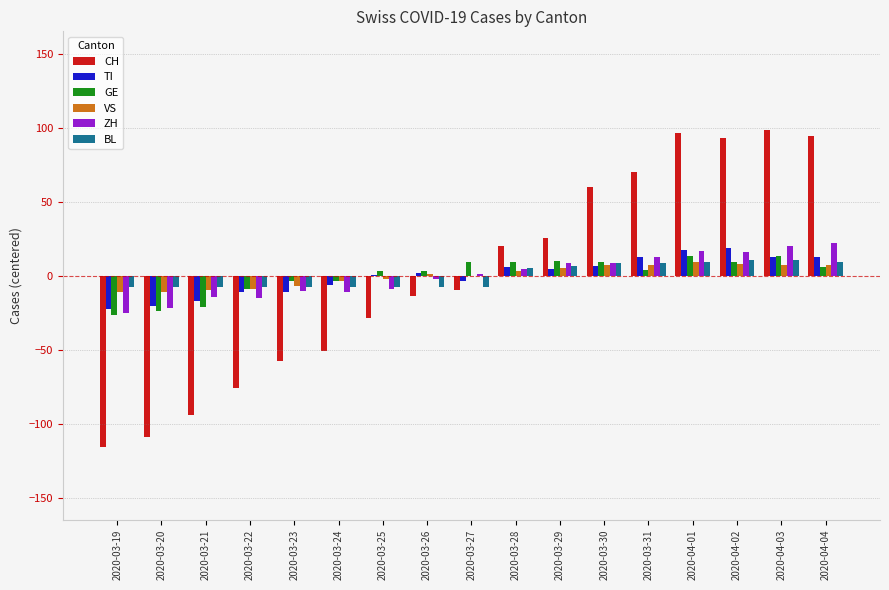

What is the maximum value shown in the chart?

98.1